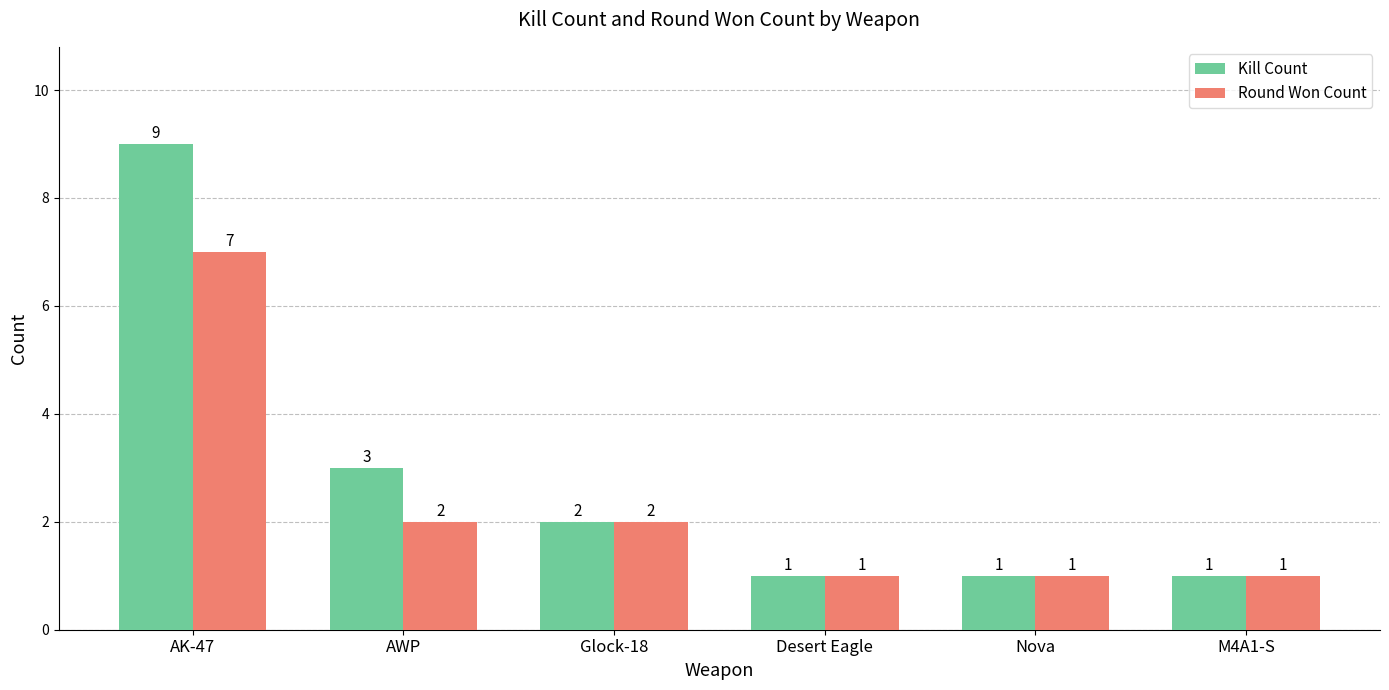

The value of Round Won Count at AK-47 is 7. True or false?

True